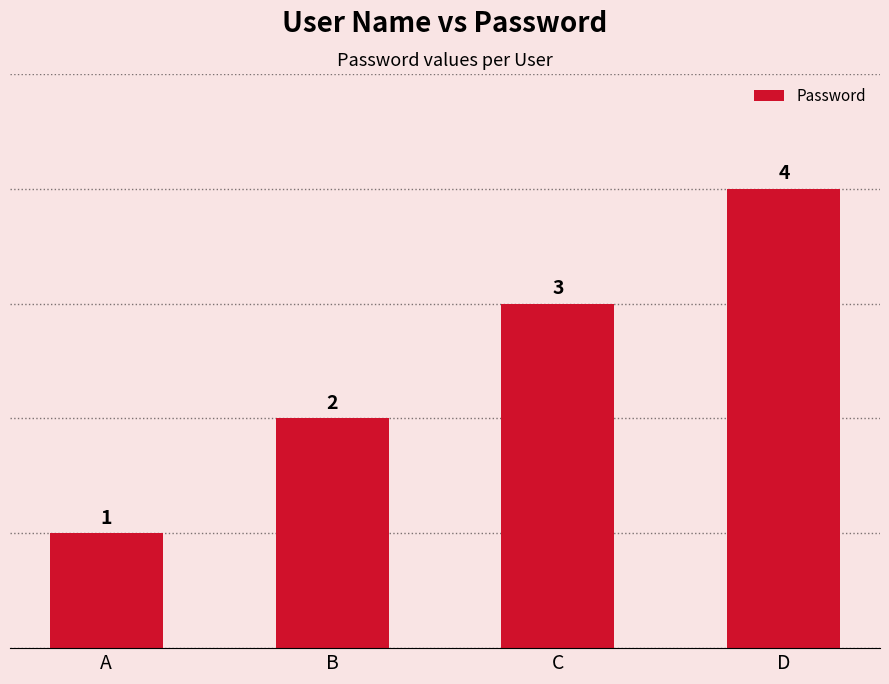

Reading left to right, what are all the values shown in this chart?

A=1	B=2	C=3	D=4